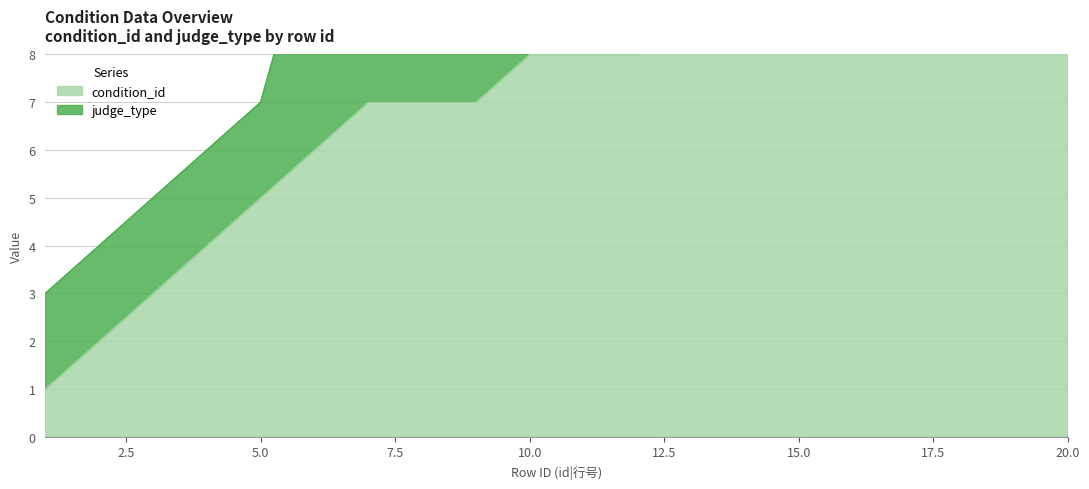

Reading right to left, list all the values displayed in this chart.

11	11	10	10	10	9	9	9	8	8	8	7	7	7	6	5	4	3	2	1